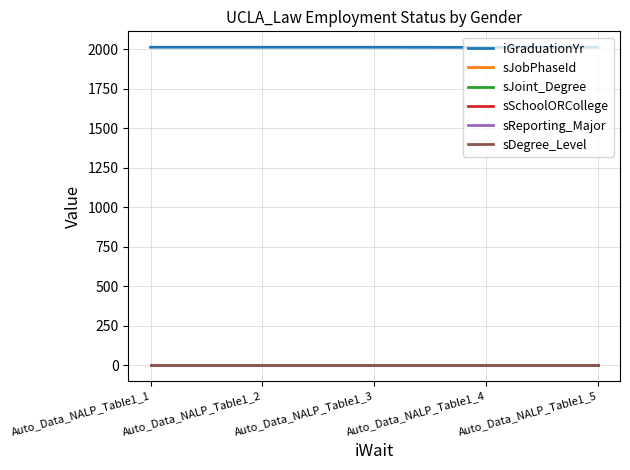

Does the chart display data point markers on the line(s)?

No